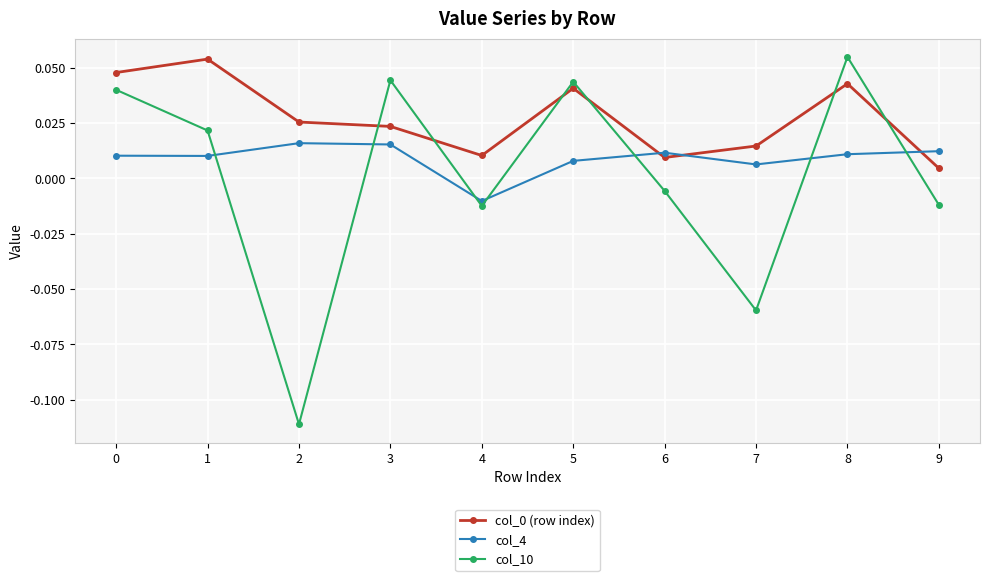

True or false: col_10 and col_0 (row index) cross at least once.

True